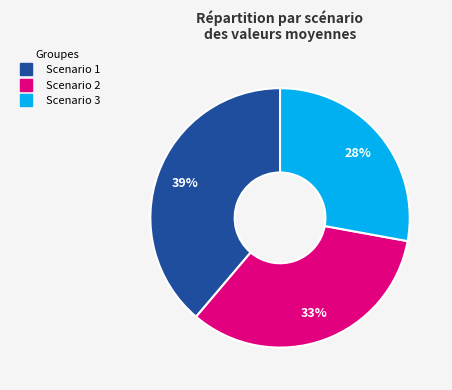

Rank the categories by value from highest to lowest.

Scenario 1, Scenario 2, Scenario 3